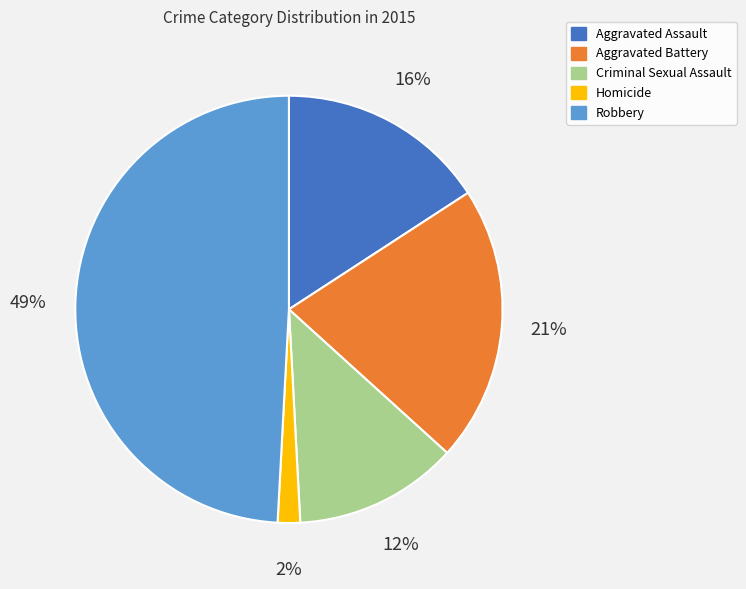

True or false: Aggravated Battery accounts for 21% of the total.

True